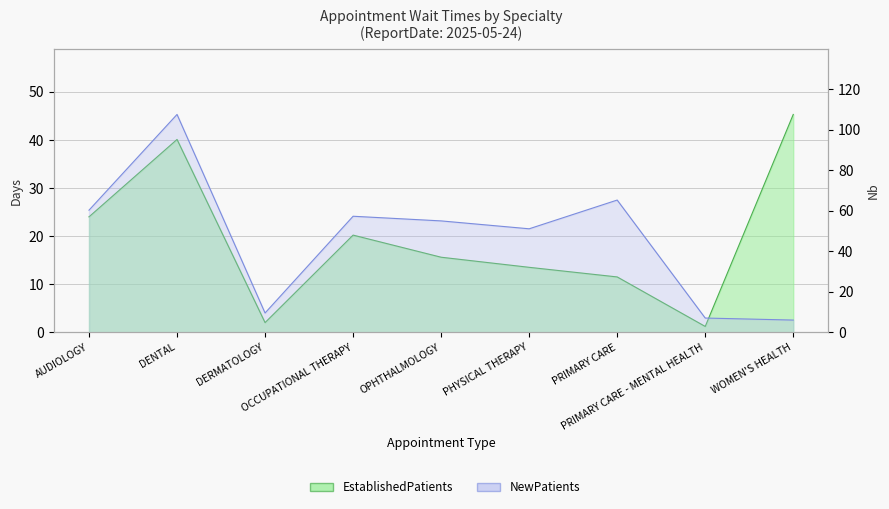

What is the average value of the NewPatients series?

46.6